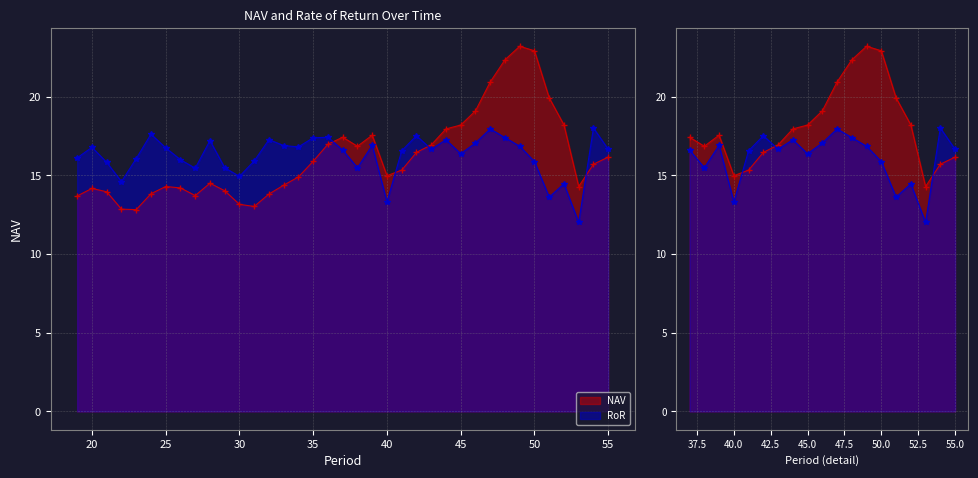

How many series are shown in this chart?

2